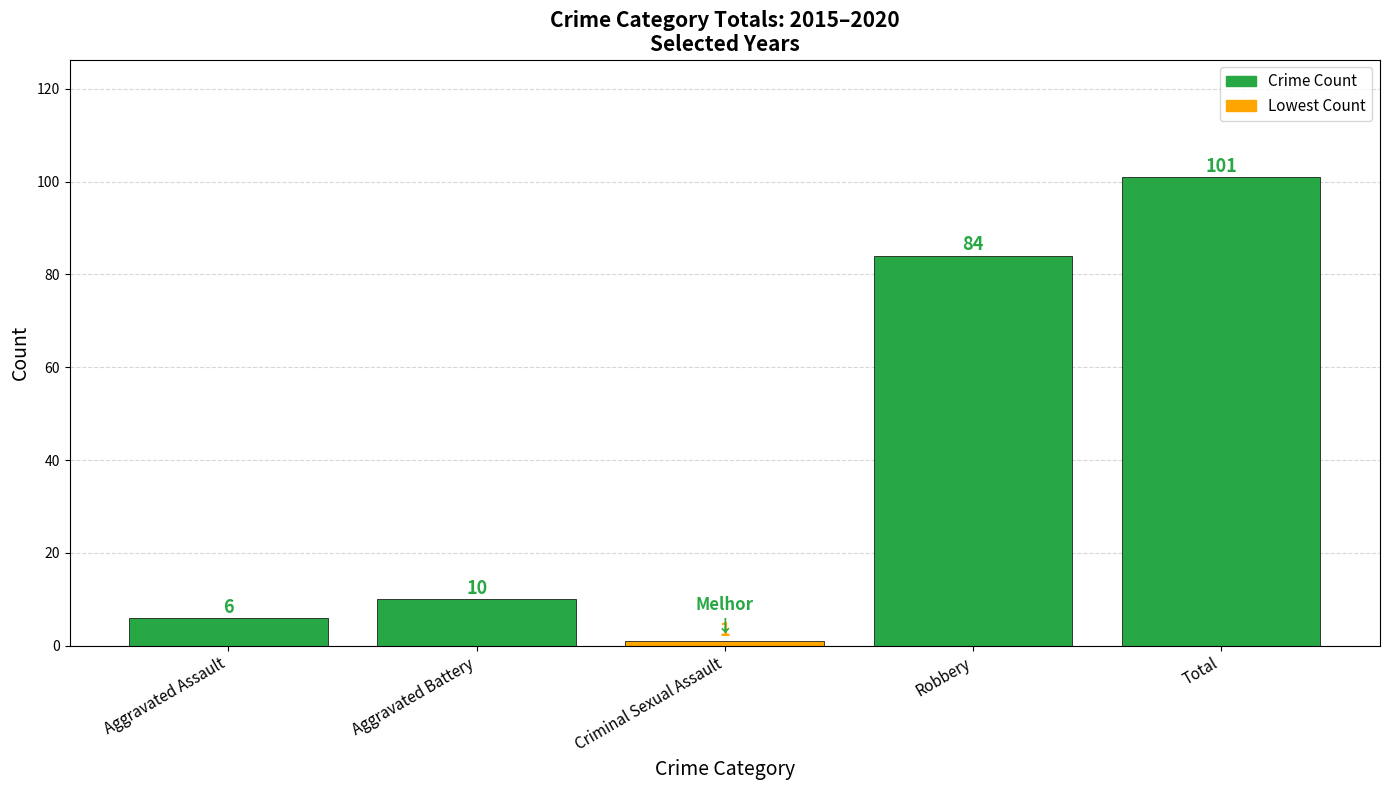

What is the change in value from Aggravated Battery to Total?

+91